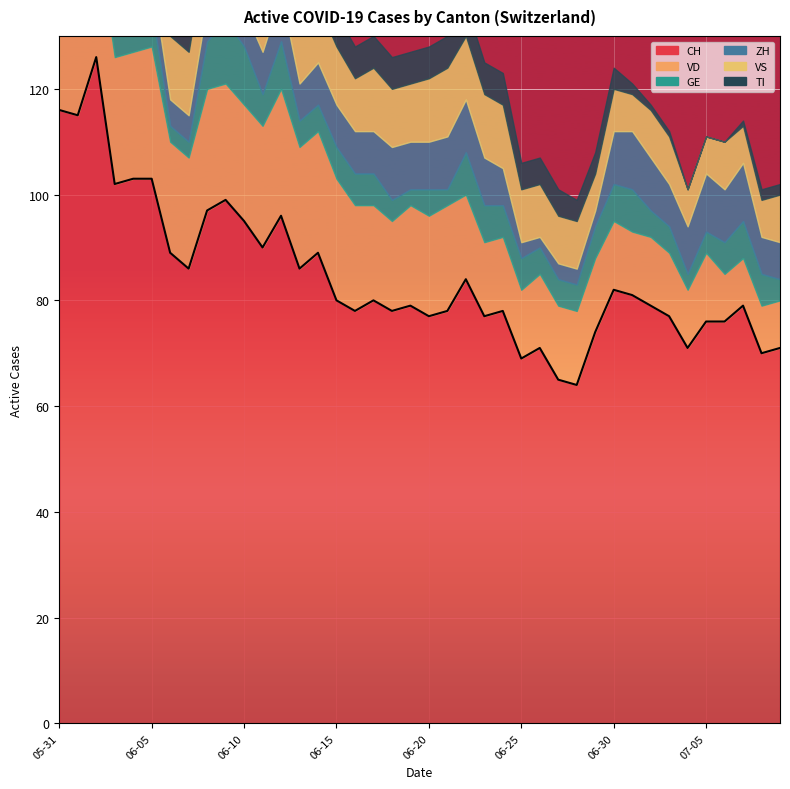

Rank the series at 2020-06-02 from highest to lowest value.

CH, TI, VD, VS, ZH, GE